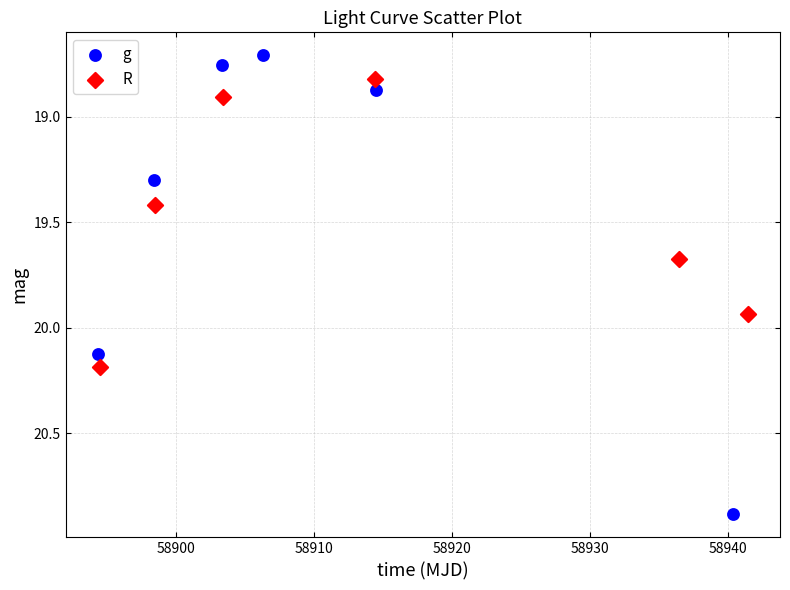

Which series has the widest spread of Y values?

g